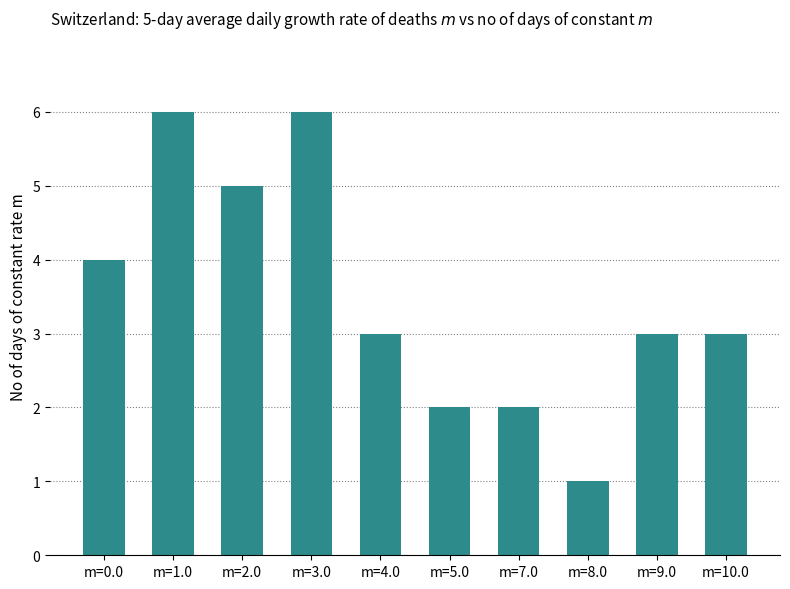

Does the chart contain any negative values?

No